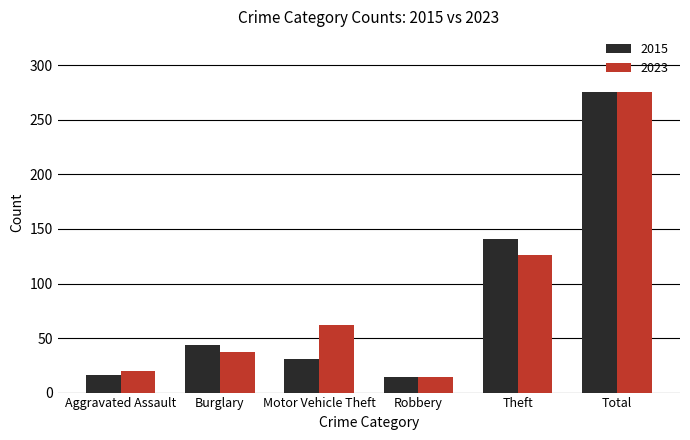

What is the greatest value displayed?

276